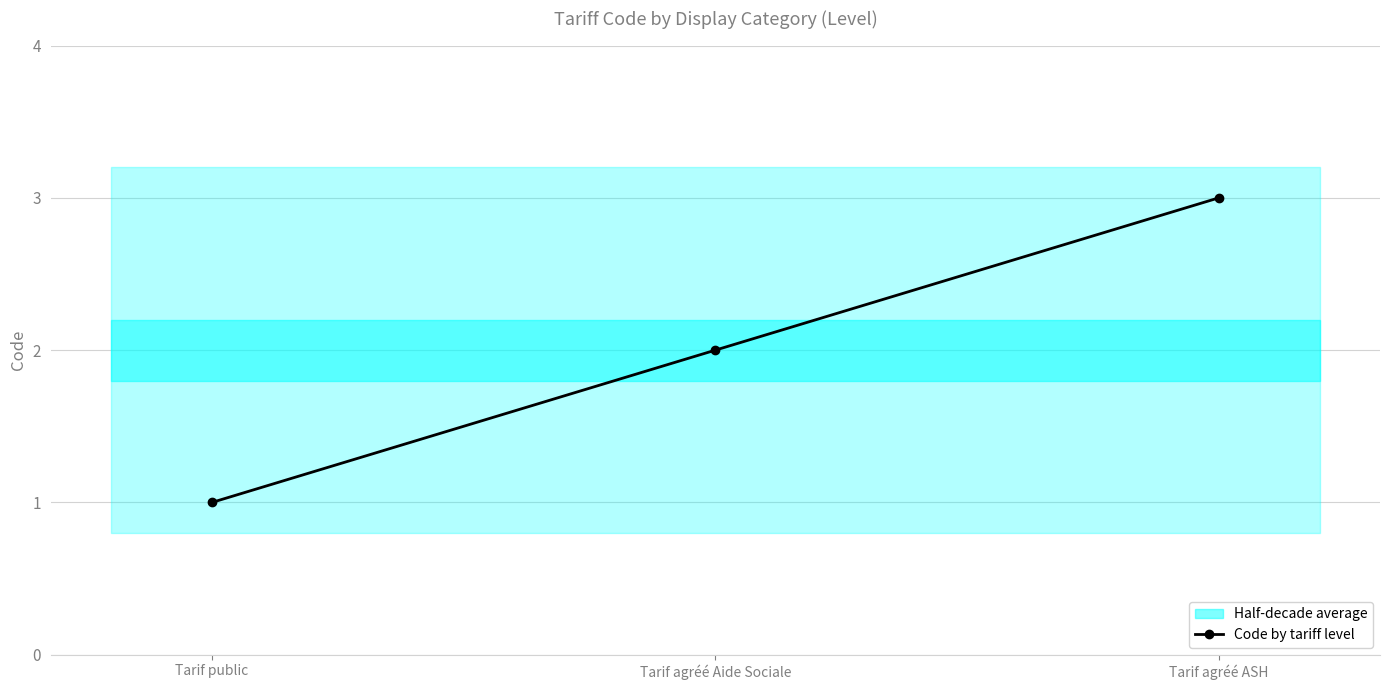

Does the chart have visible grid lines?

Yes